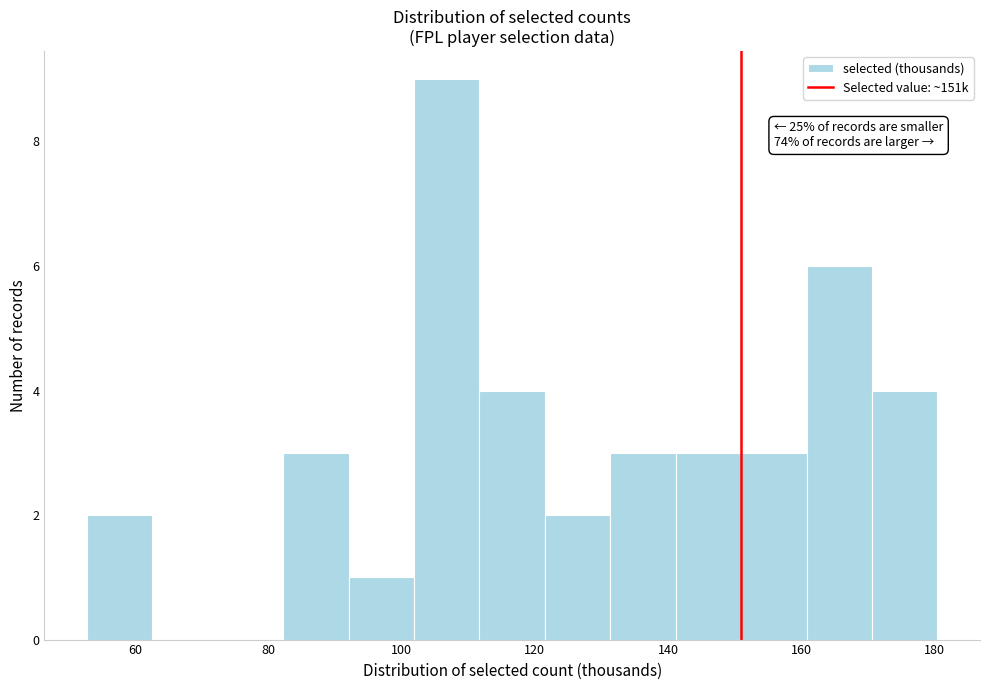

Over which range of the x-axis is the bar tallest?

102 to 112